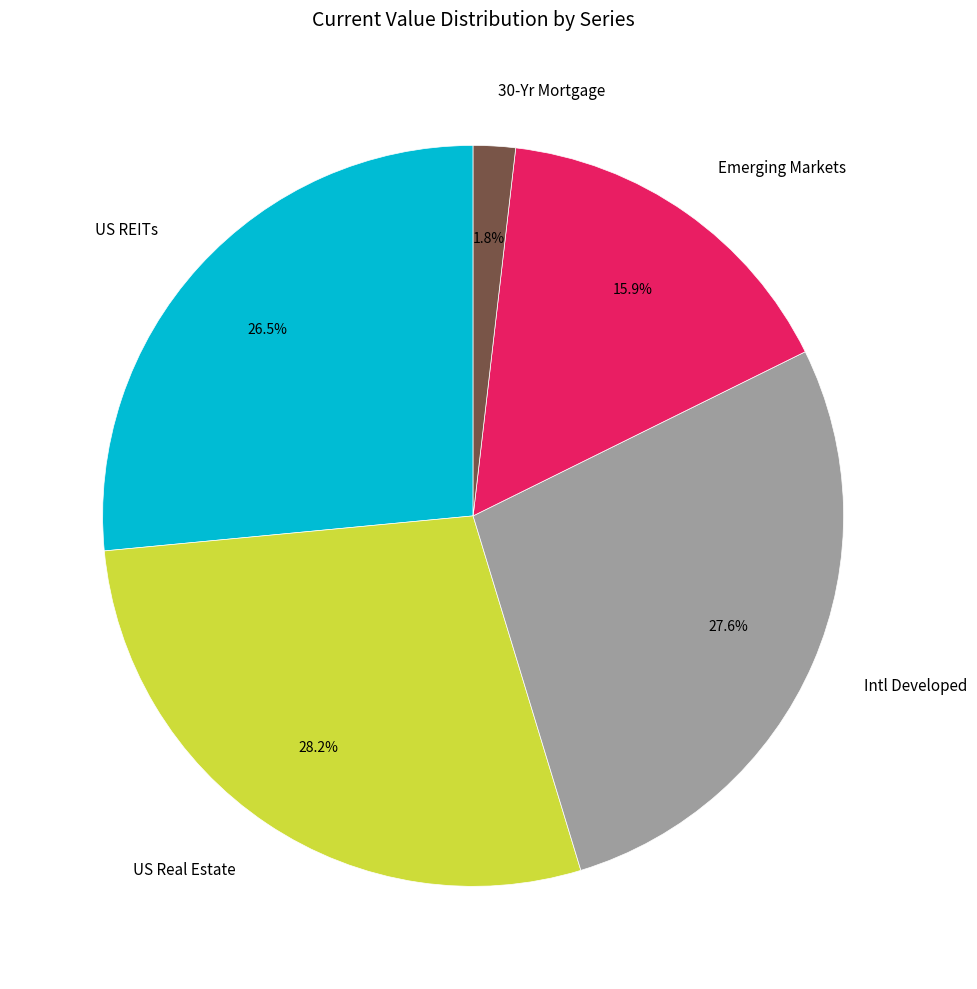

Rank the categories by value from highest to lowest.

US Real Estate, Intl Developed, US REITs, Emerging Markets, 30-Yr Mortgage